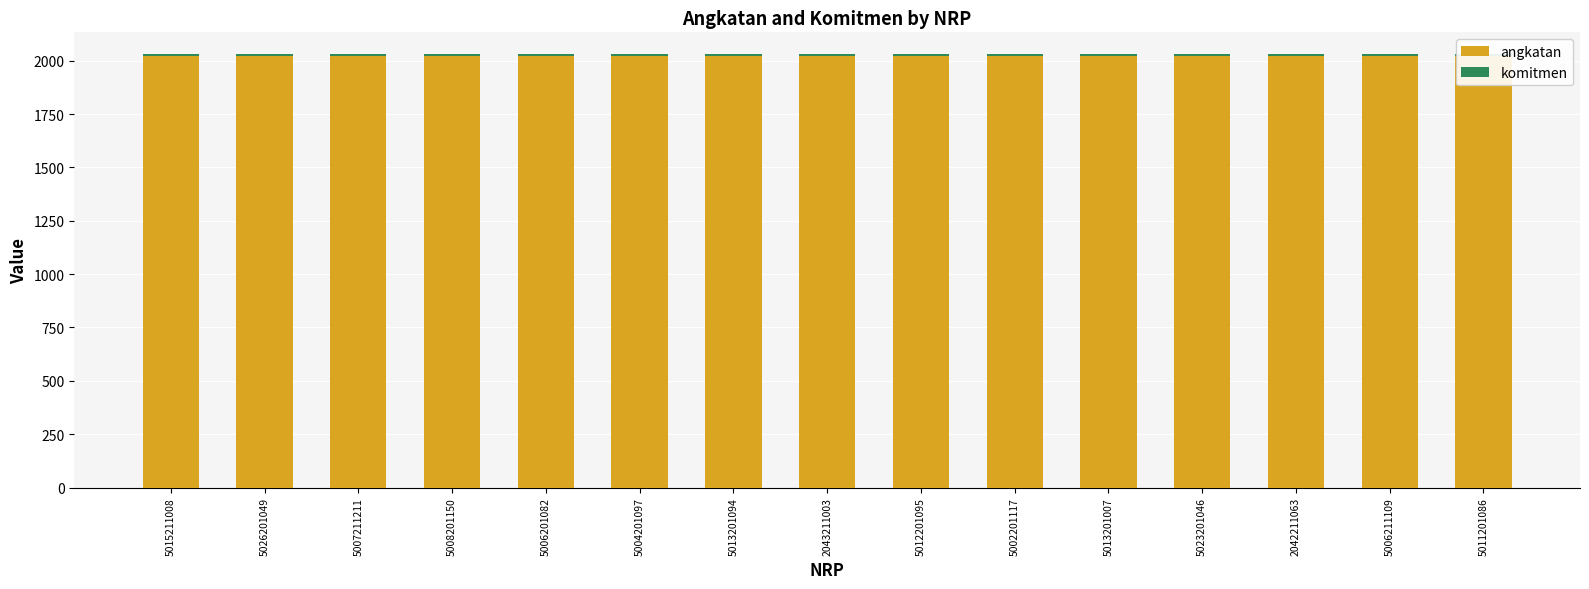

Count the number of data series in this chart.

2